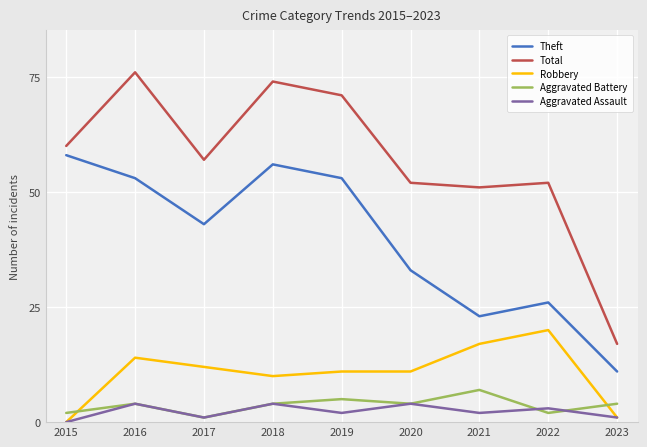

How many lines are shown in the chart?

5